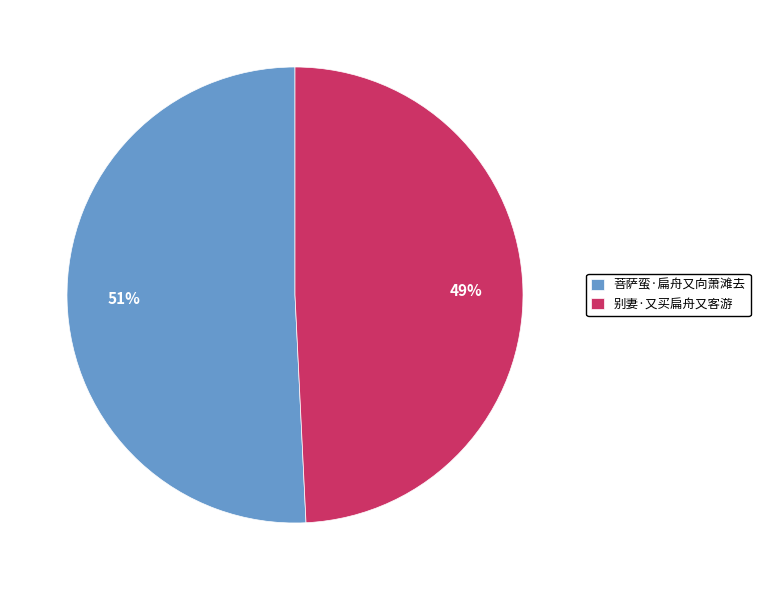

Rank the categories by value from highest to lowest.

菩萨蛮·扁舟又向萧滩去, 别妻·又买扁舟又客游